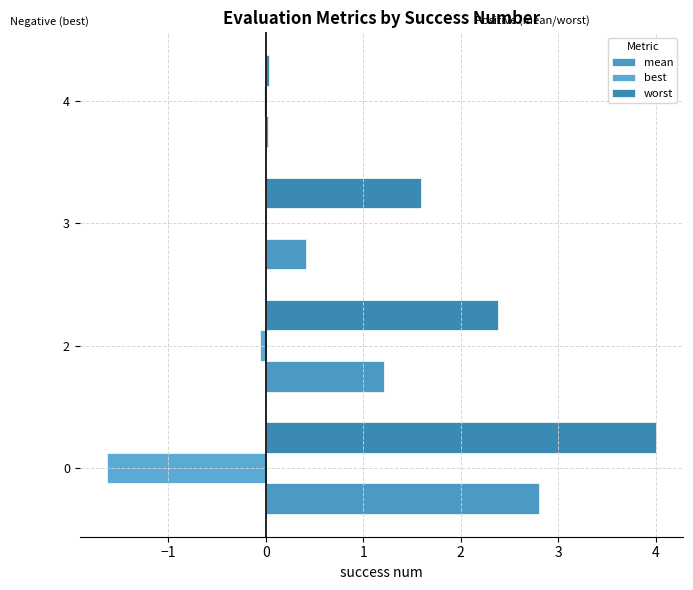

Which series has the largest total across all categories?

worst